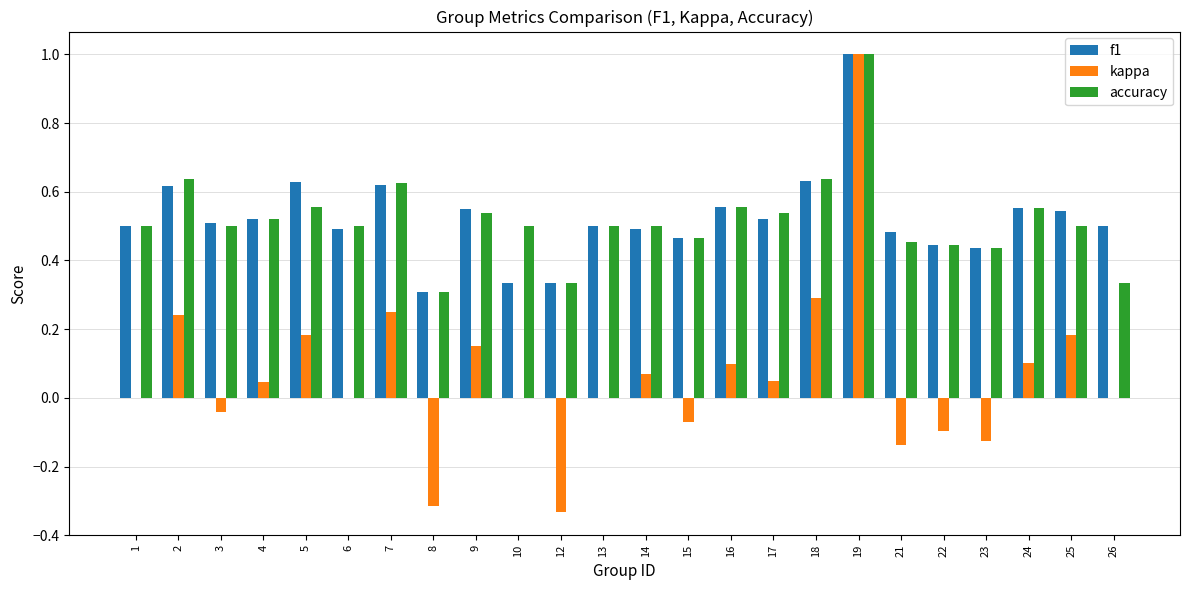

What is the greatest value displayed?

1.0